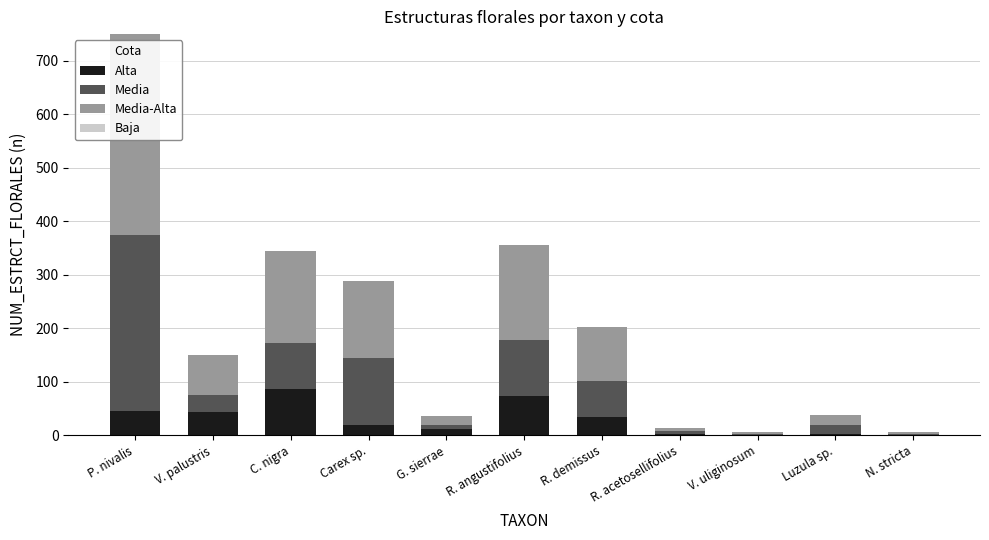

What is the sum of all Alta values?

318